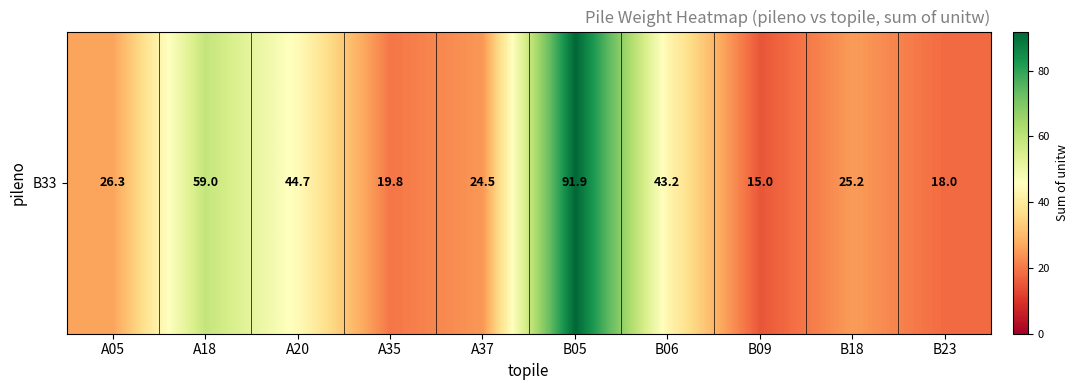

Reading left to right, list all the values displayed in this chart.

26.3	59.0	44.7	19.8	24.5	91.9	43.2	15.0	25.2	18.0